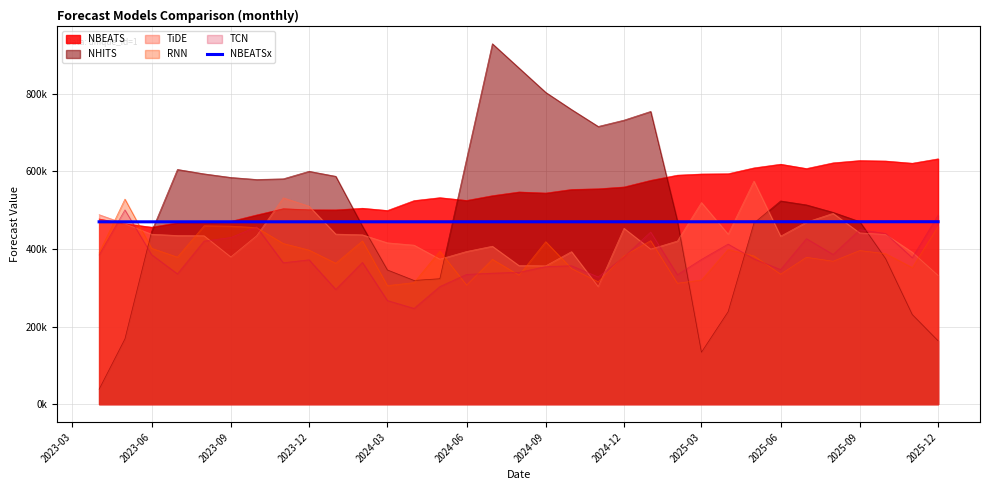

What value does the data have at 2023-12?

470066.7